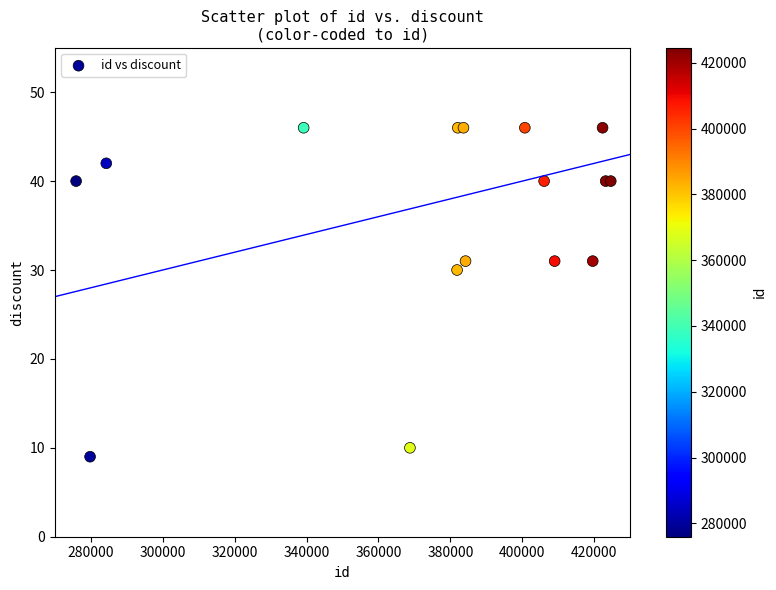

What Y value in the scatter plot is closest to 27?

30